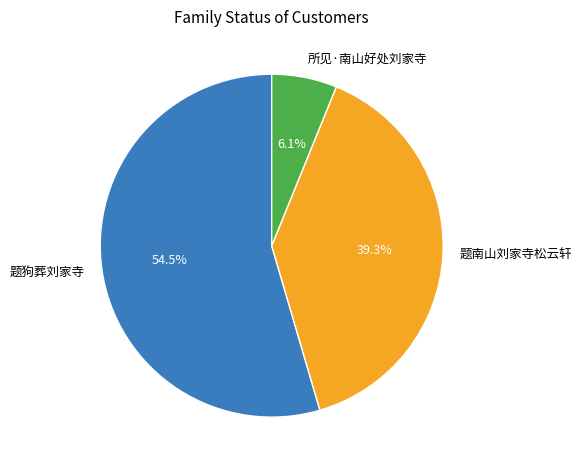

To the nearest percent, what is the combined percentage of 题南山刘家寺松云轩 and 所见·南山好处刘家寺?

45%